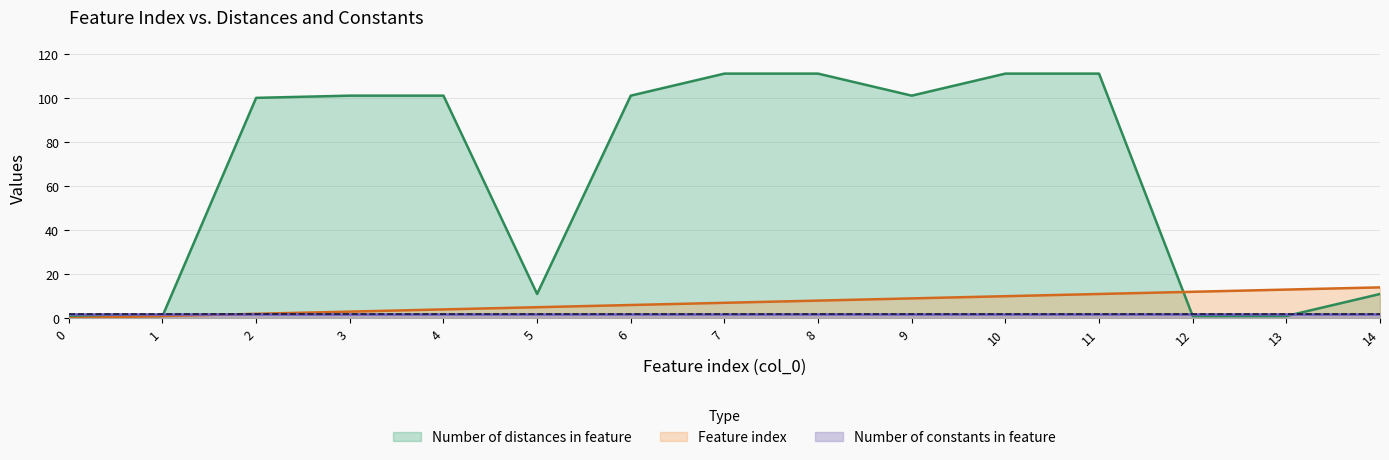

What are all the series names shown in the legend?

Number of distances in feature, Feature index, Number of constants in feature